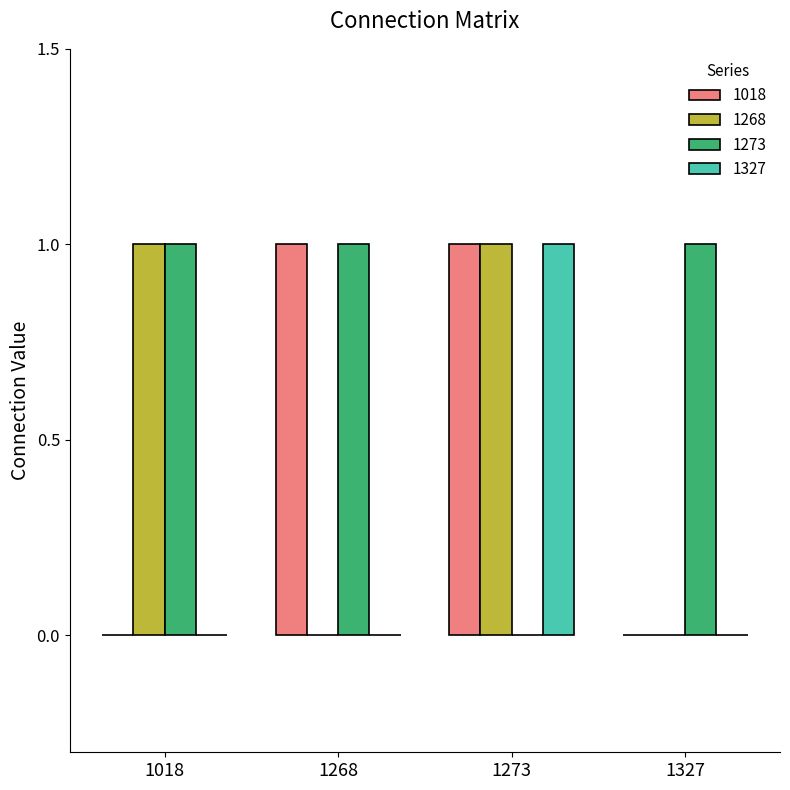

What are all the series names shown in the legend?

1018, 1268, 1273, 1327